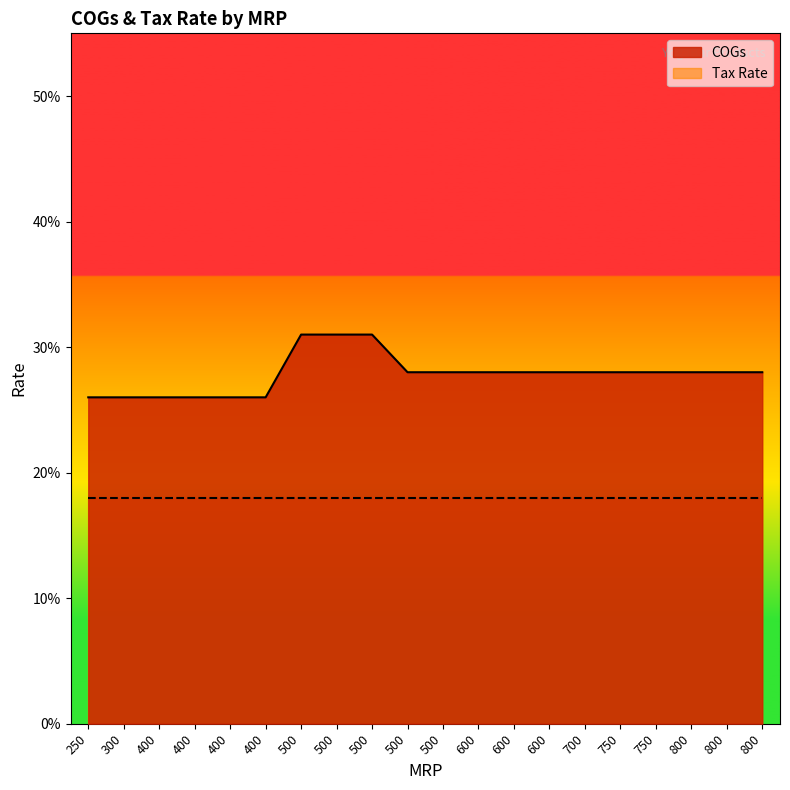

What is the sum of all values?

5.6